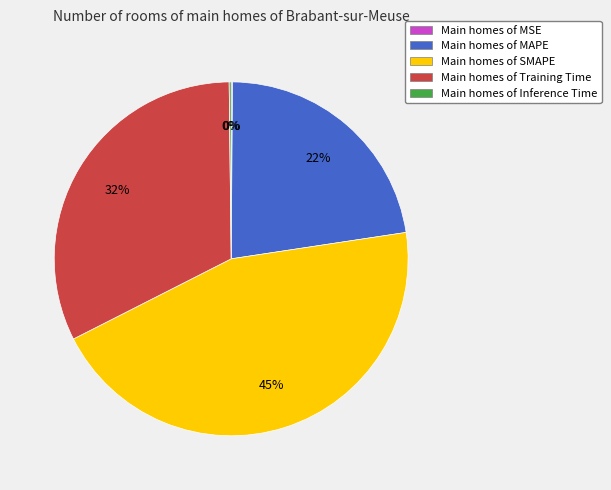

What is the ratio of the value at Main homes of MAPE to the value at Main homes of SMAPE?

0.5